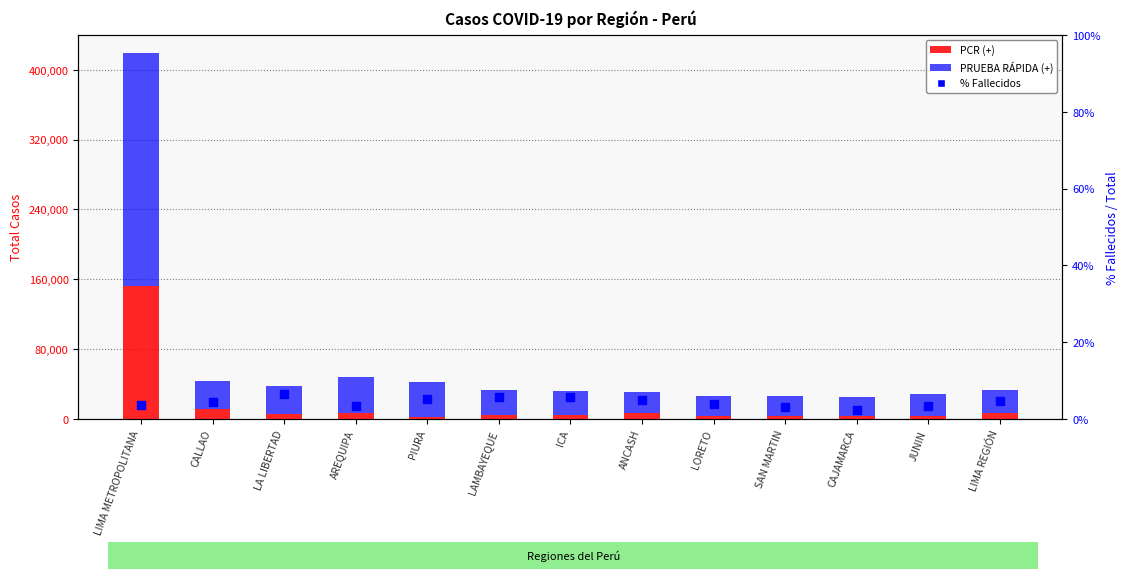

At which category is the sum across all series the highest?

LIMA METROPOLITANA